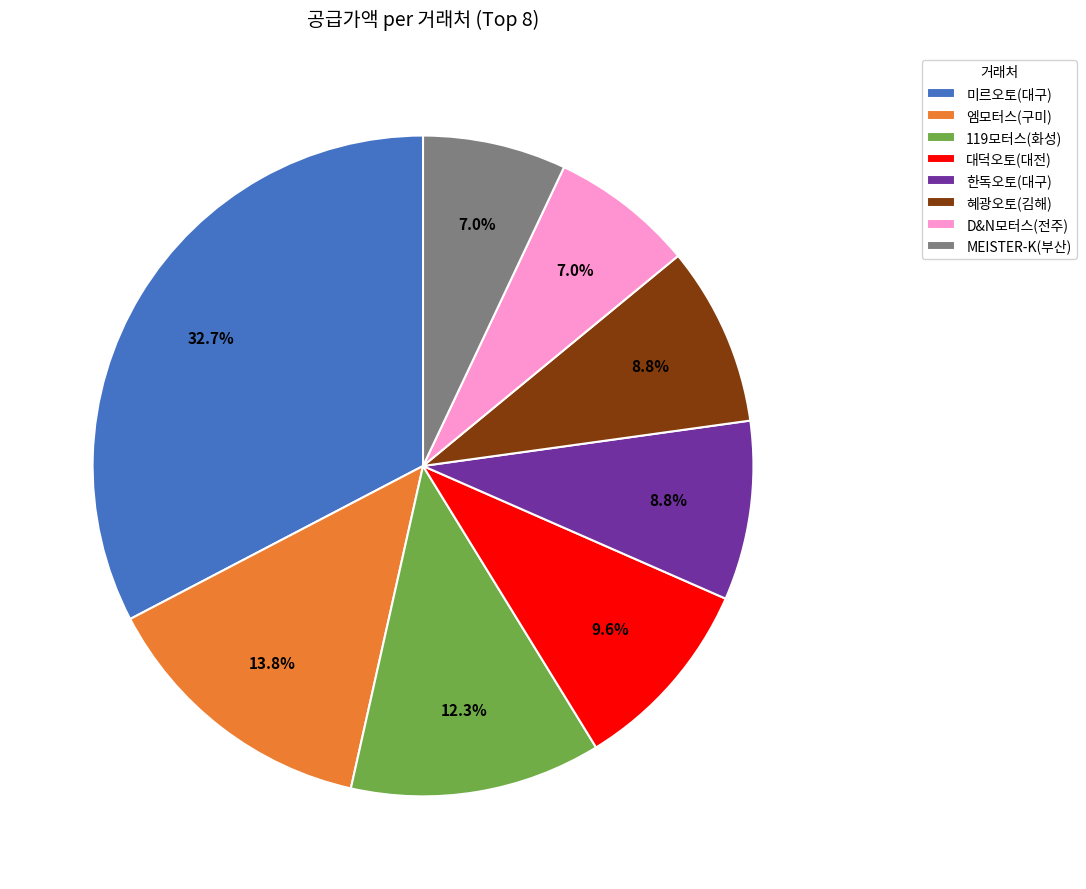

How many slices are in this pie chart?

8